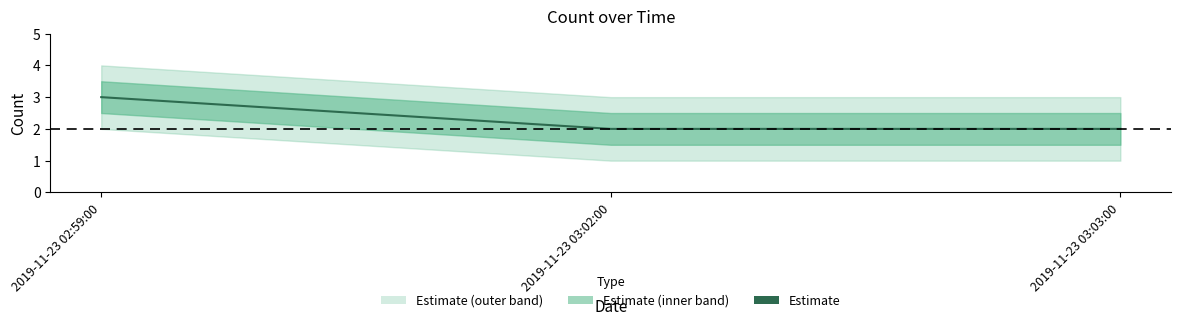

The value at 2019-11-23 02:59:00 is 5. True or false?

False